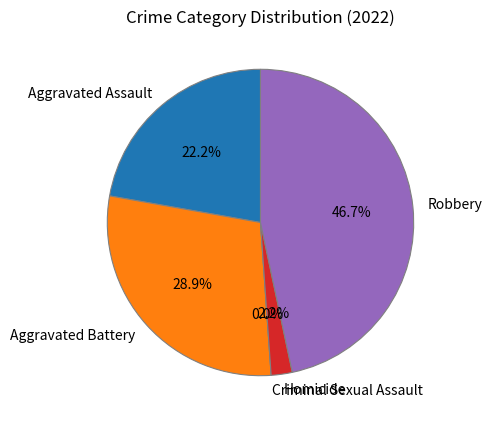

To the nearest percent, what percentage of the pie is Homicide?

2%